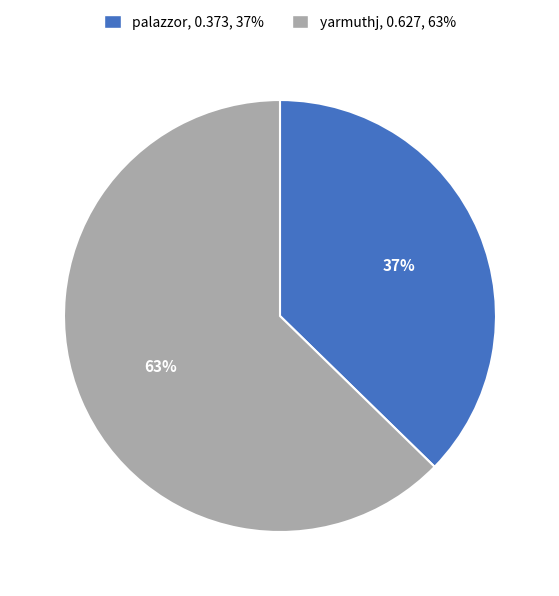

Is there a majority slice in this chart?

Yes